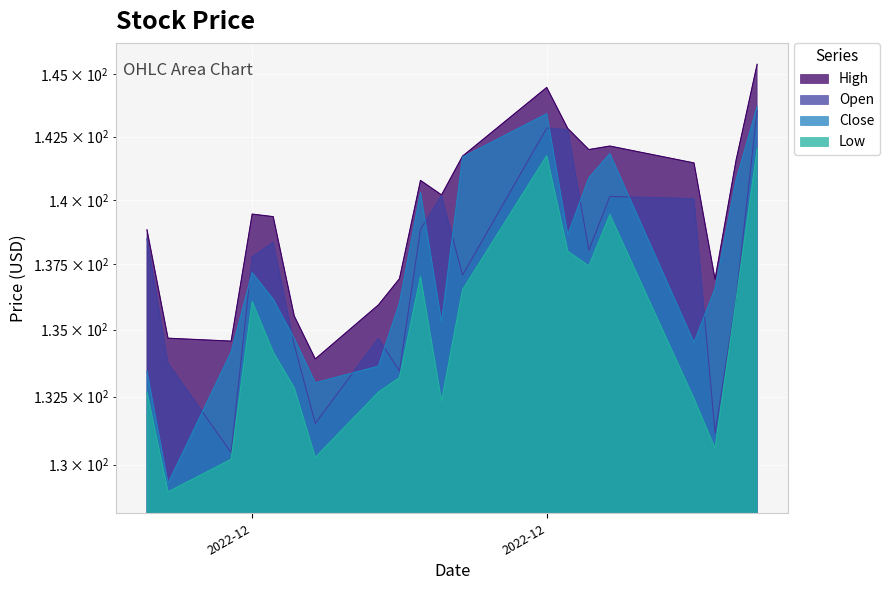

In Low, how many points are higher than both neighbors (excluding endpoints)?

4